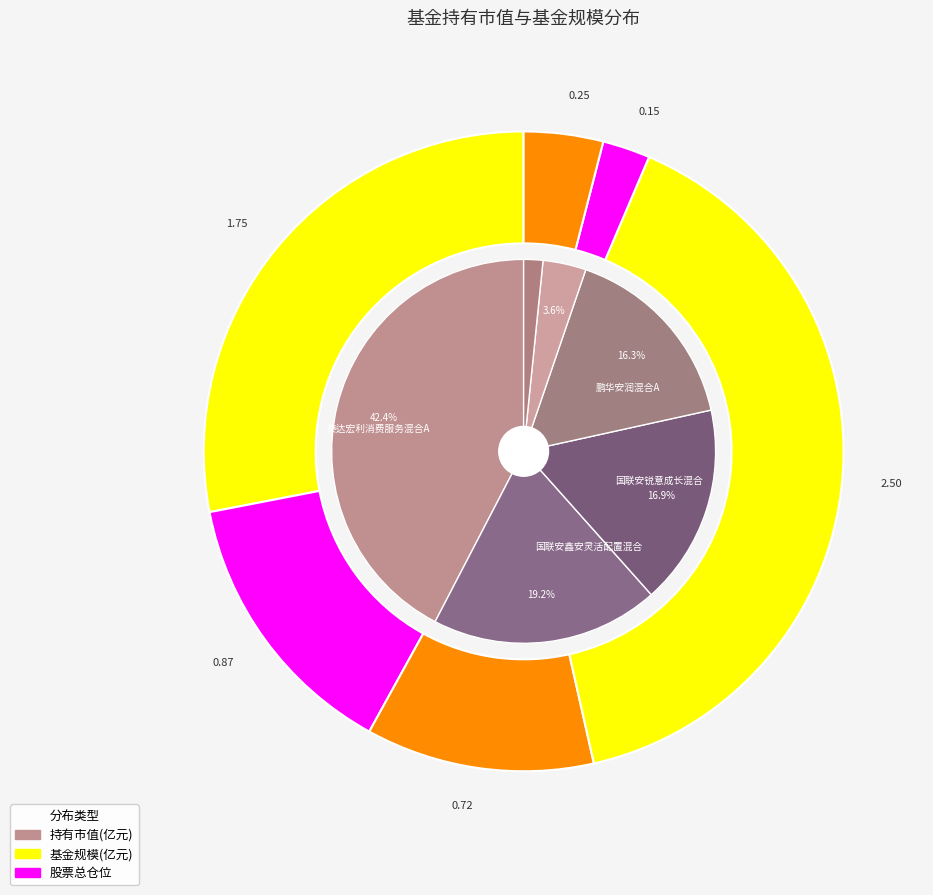

To the nearest percent, what is the difference between the largest and smallest slice percentages?

41%